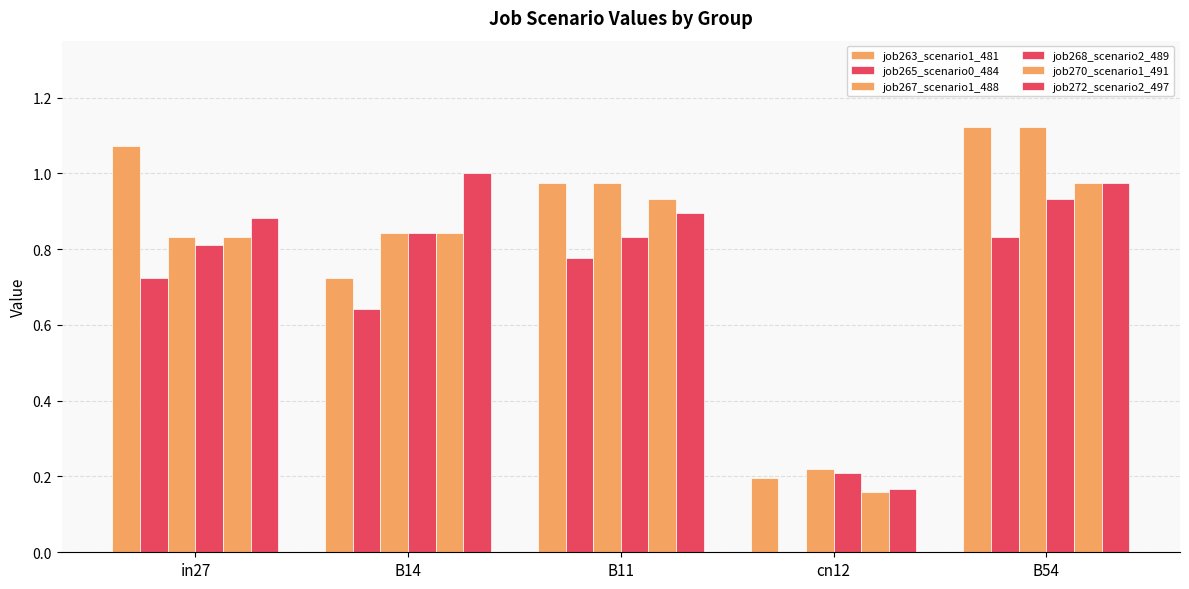

List the labels in order of job263_scenario1_481 value, smallest first.

cn12, B14, B11, in27, B54